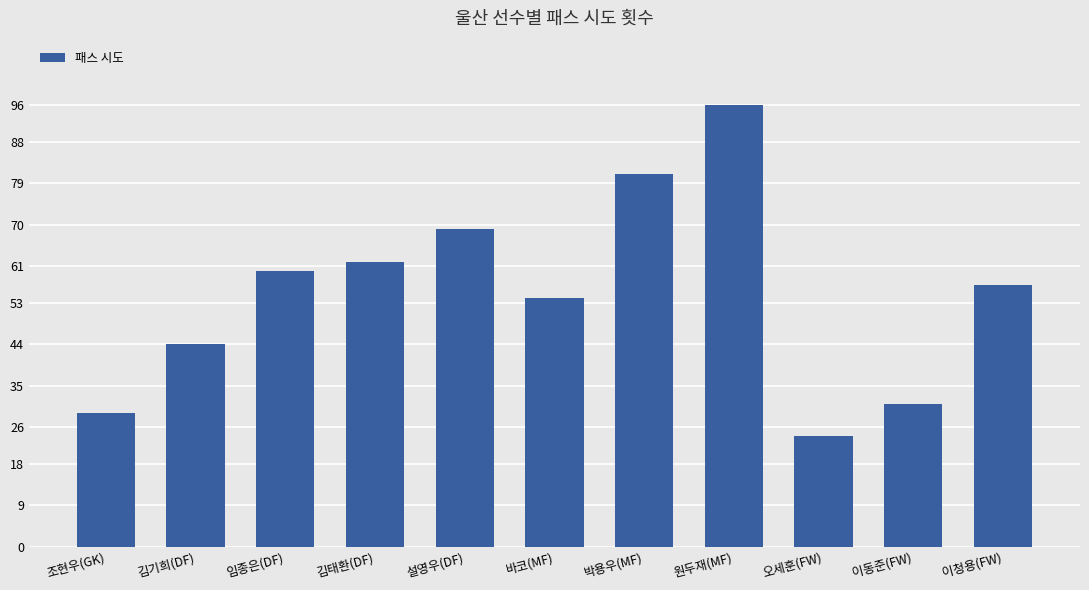

At which label does the data first exceed 57?

임종은(DF)